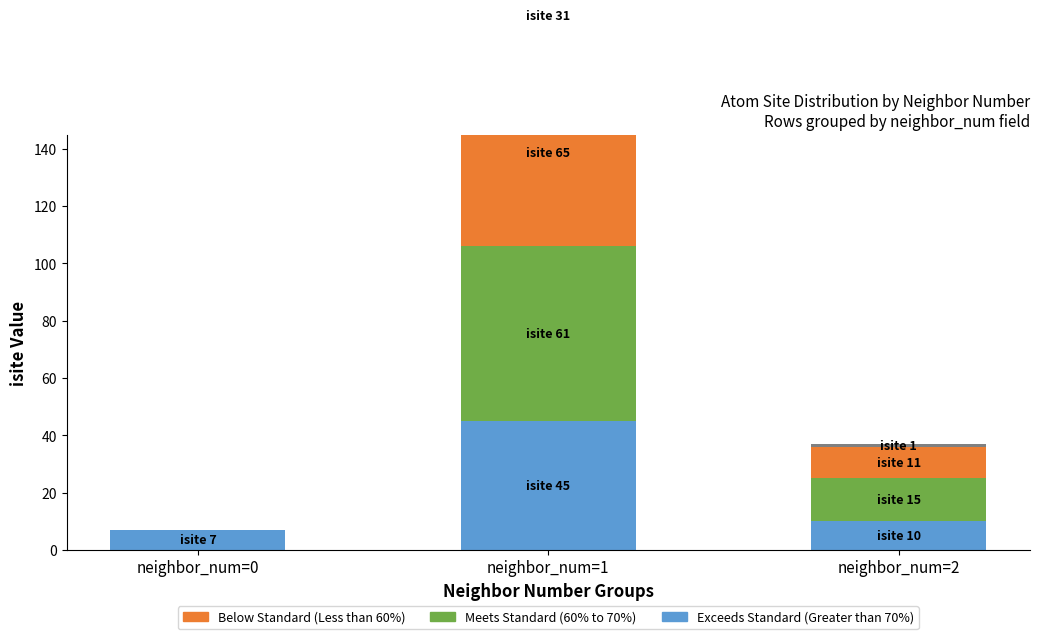

Is it true that Exceeds Standard (Greater than 70%) equals 13 at neighbor_num=2?

False